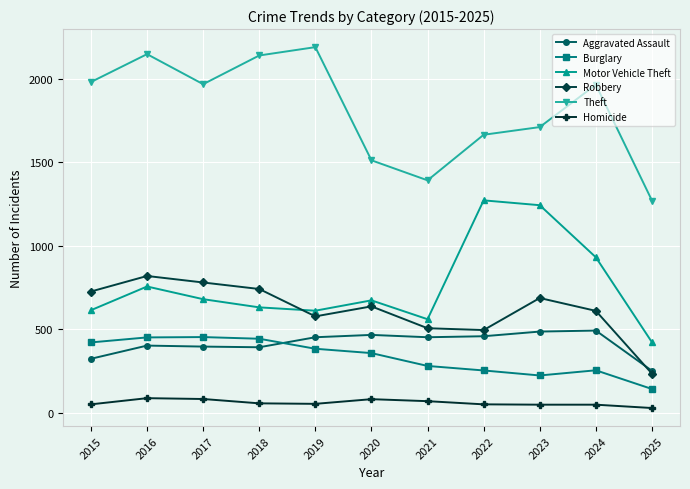

Which category has the lowest value in the Aggravated Assault series?

2025